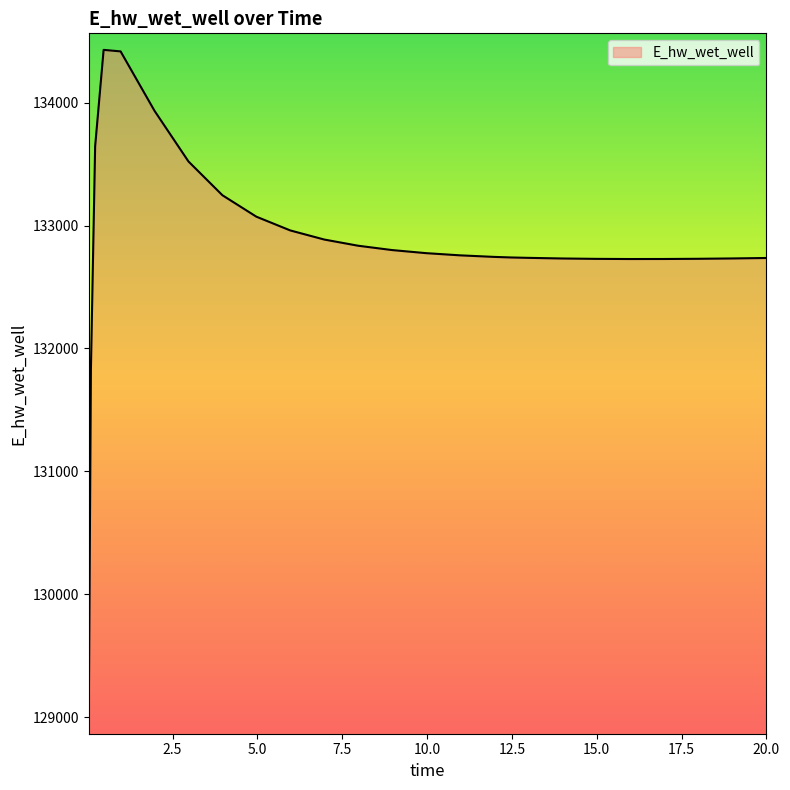

What is the smallest value displayed?

128996.1